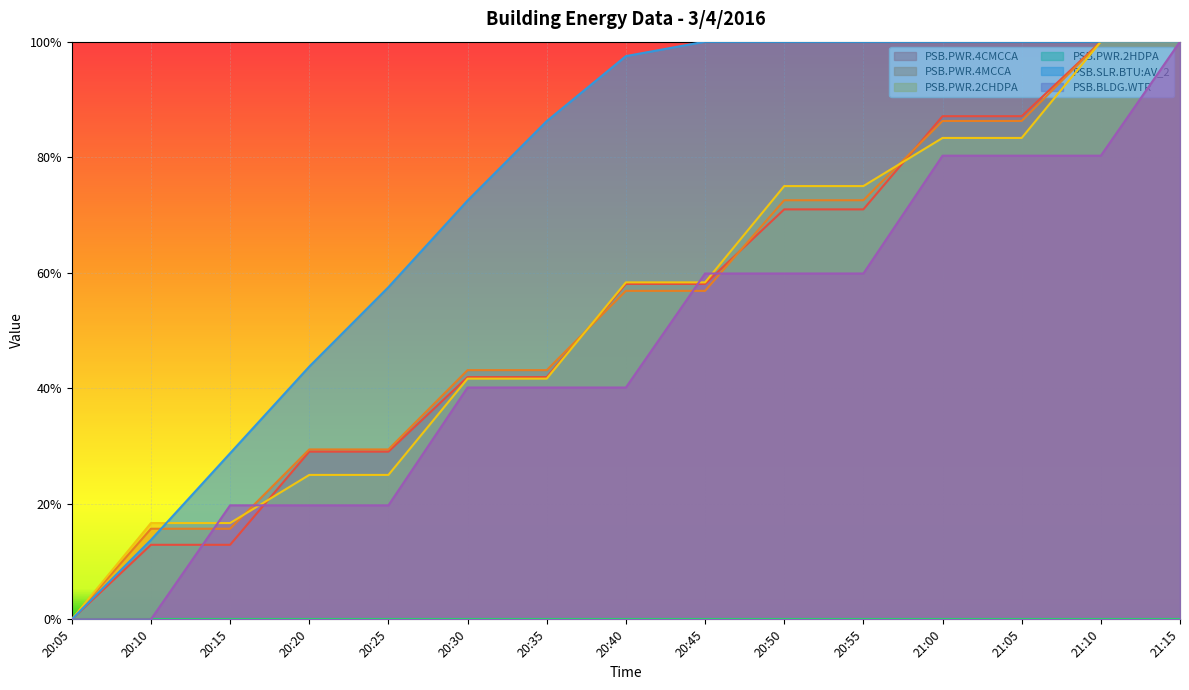

Does the chart display data point markers on the line(s)?

No